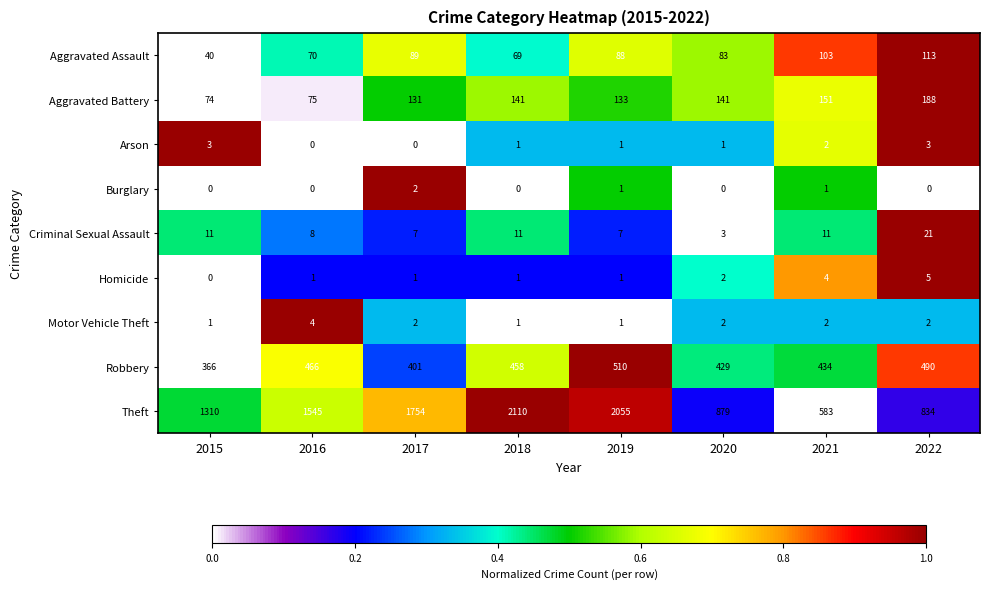

Which series changed the most between 2016 and 2020?

Theft